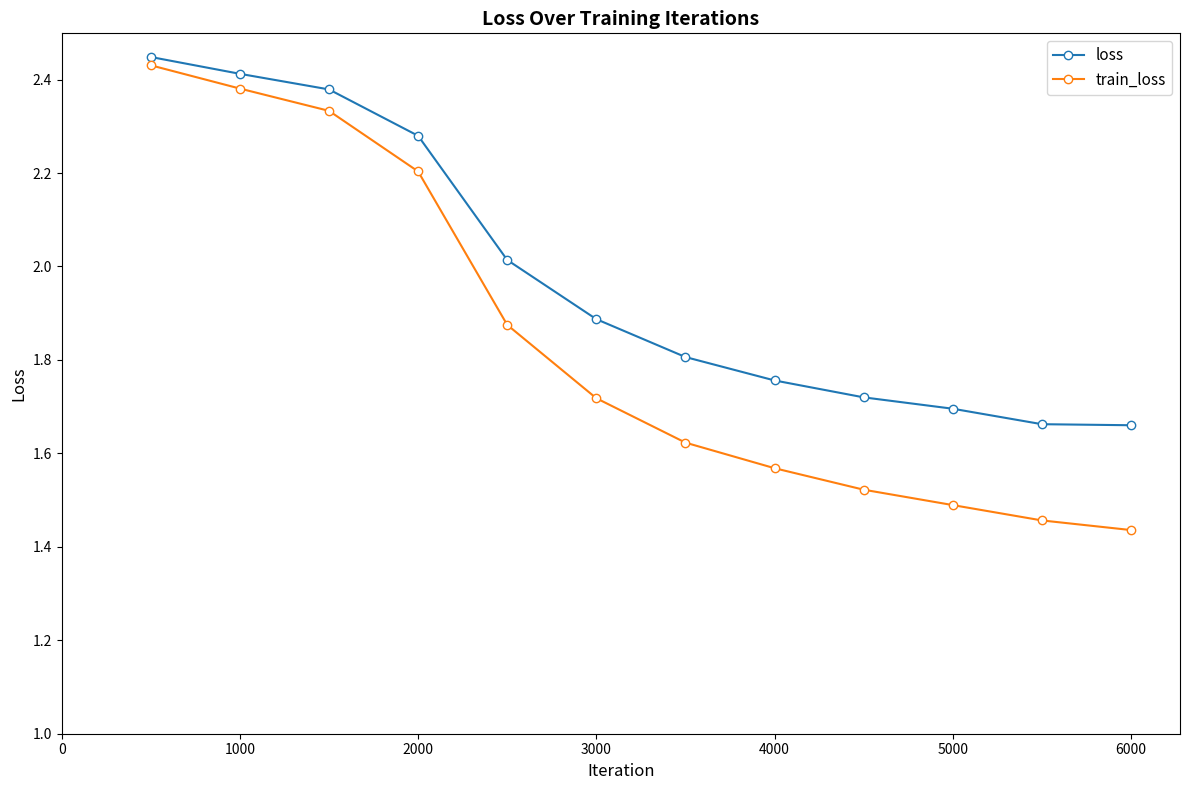

Which series has the largest range (max minus min)?

train_loss